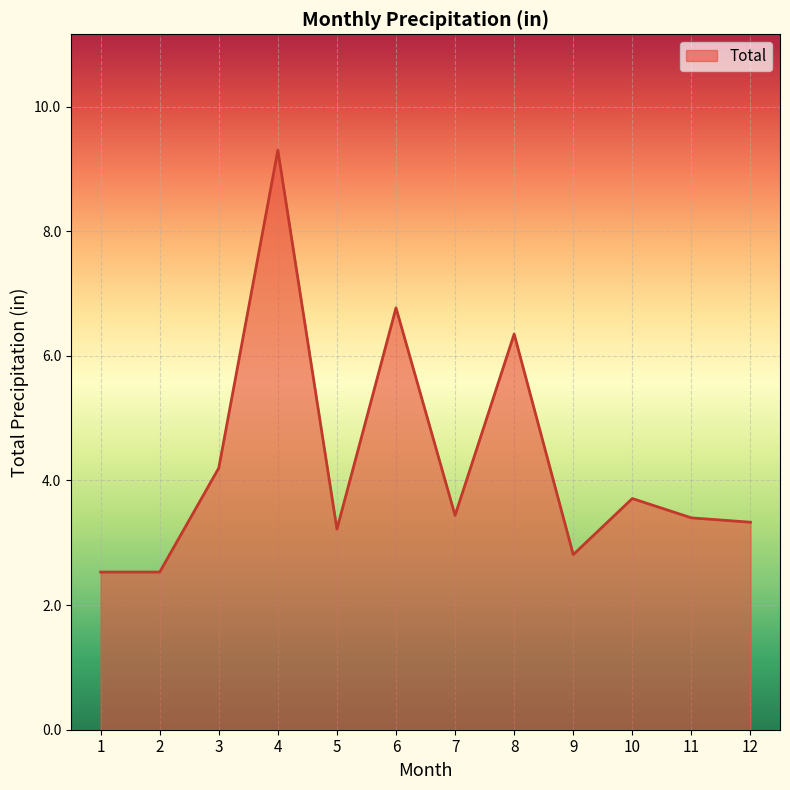

Read the value at 5.

3.2